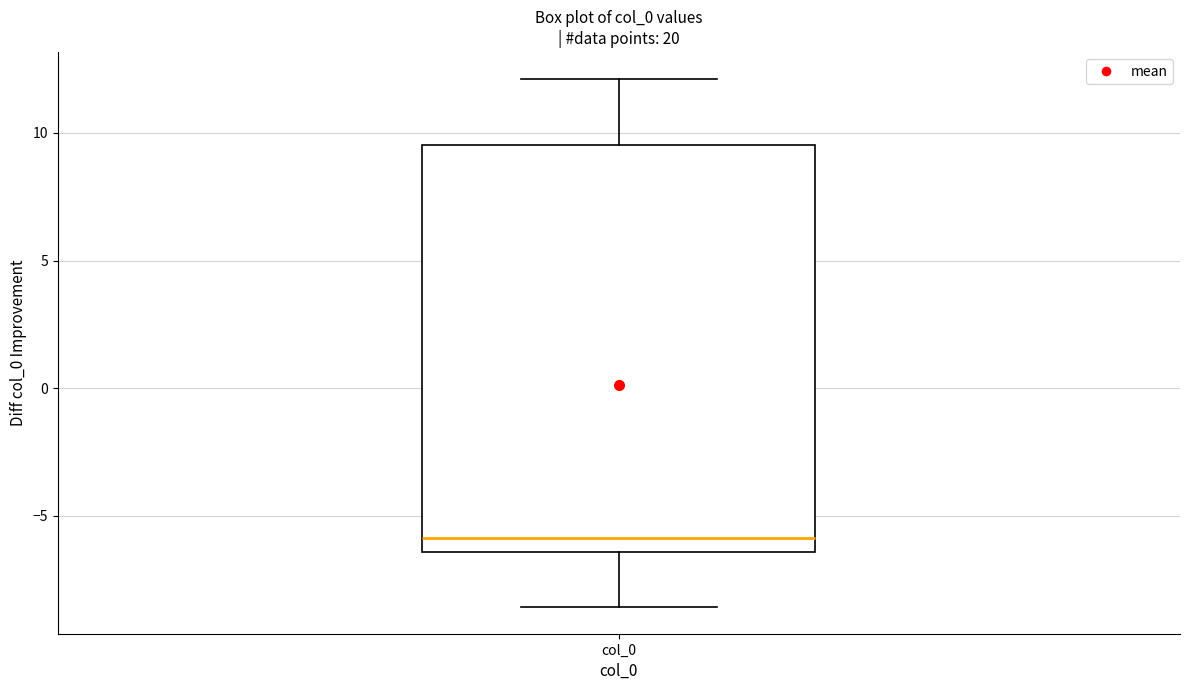

Read this box plot against the y-axis: the position of the median line, the range covered by the box, and the ends of both whiskers. The values are not printed on the chart, so give them approximately, as read against the axis.

median -6.0, box -6.5 to 9.5, whiskers -8.5 to 12.0